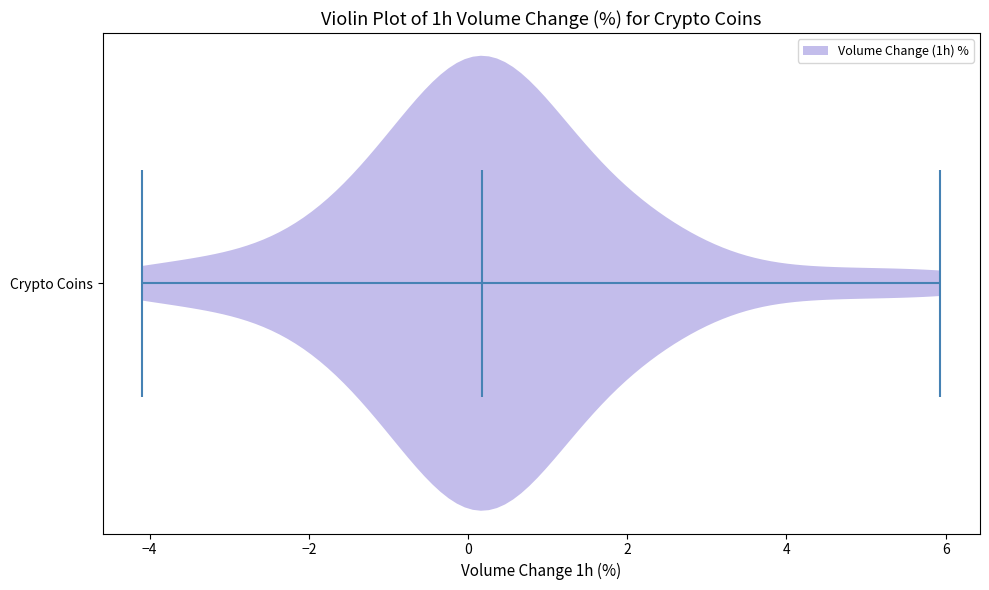

Where does the median line of the violin for Crypto Coins sit on the x-axis? The values are not printed on the chart, so give them approximately, as read against the axis.

0.2